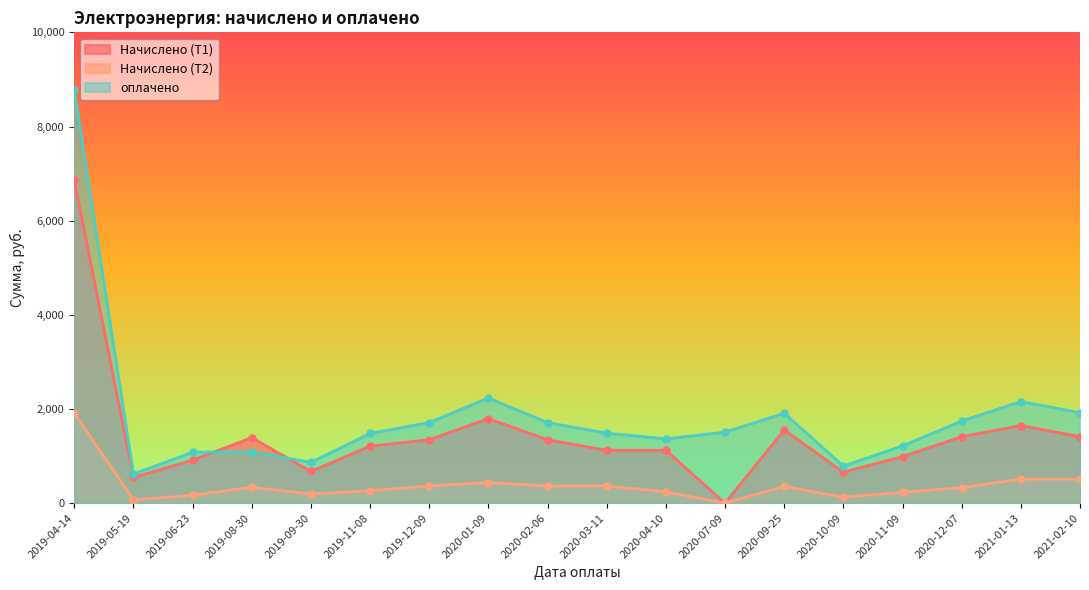

Which category has the highest value in the оплачено series?

2019-04-14